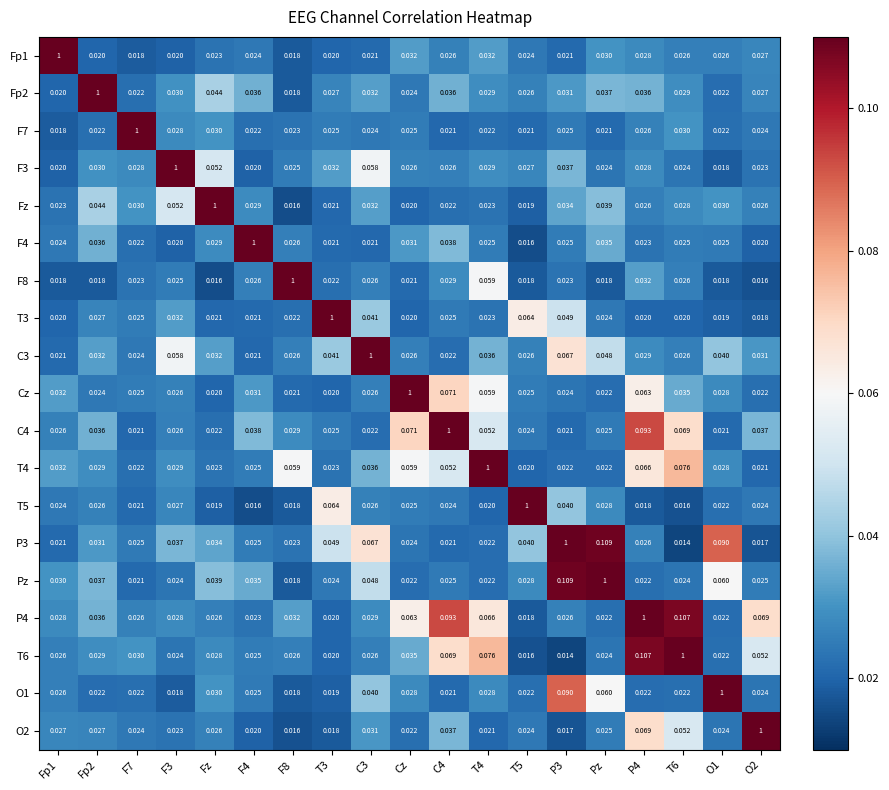

Which series has the largest total across all categories?

P4